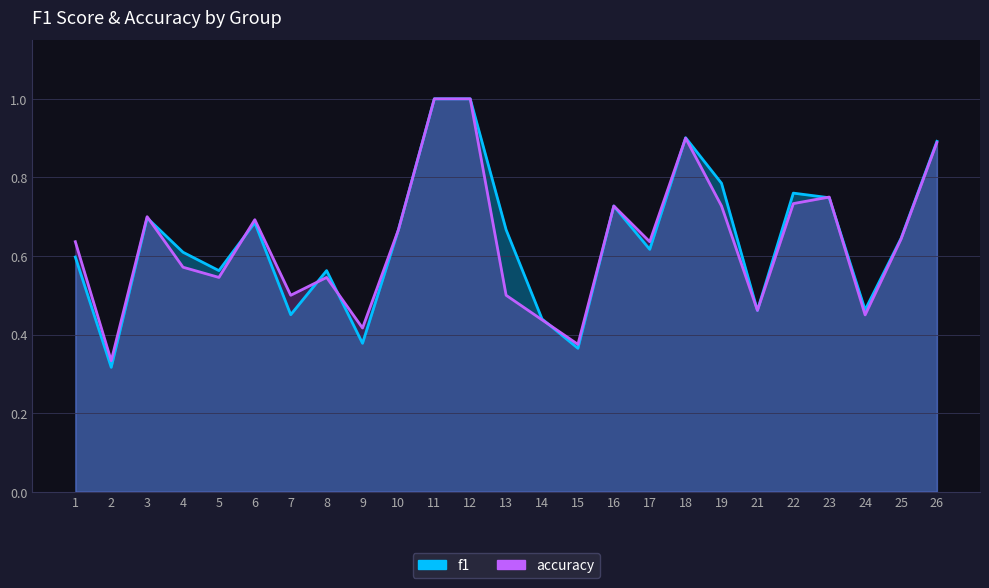

Which series ends up on top after the final intersection of f1 and accuracy?

f1